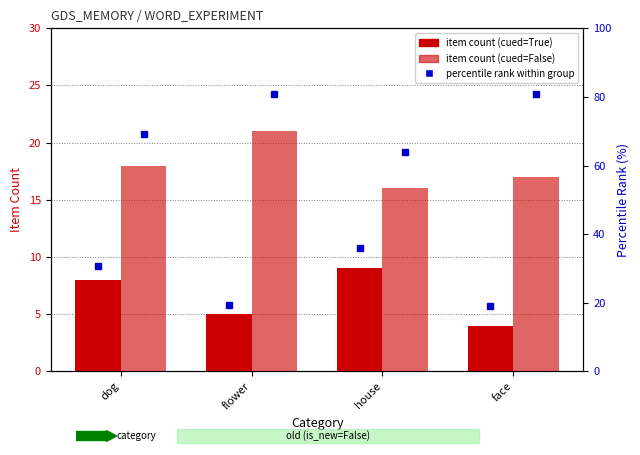

How many distinct data groups are displayed?

2